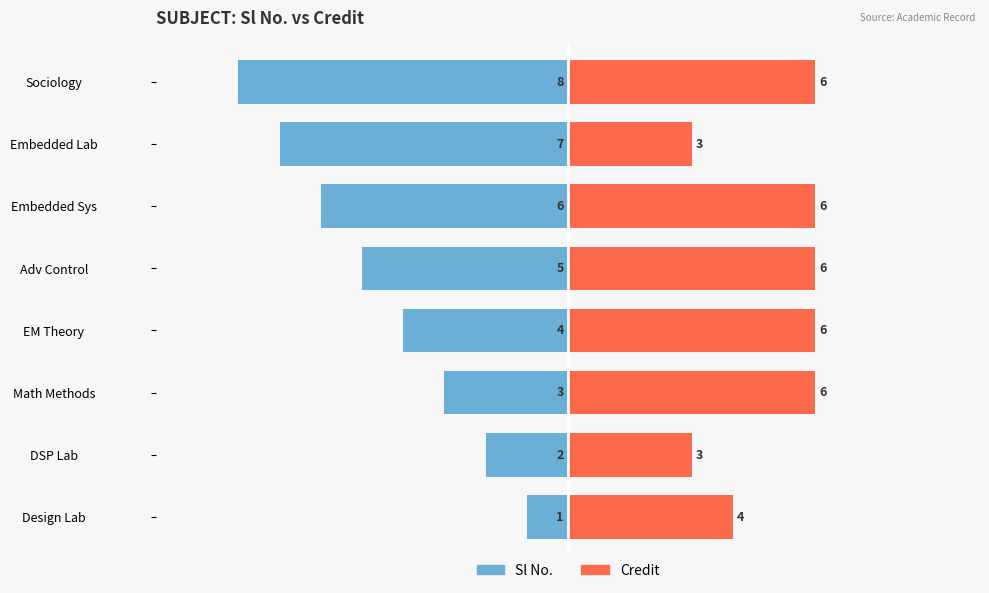

Which series changed the most between EM Theory and Sociology?

Sl No.